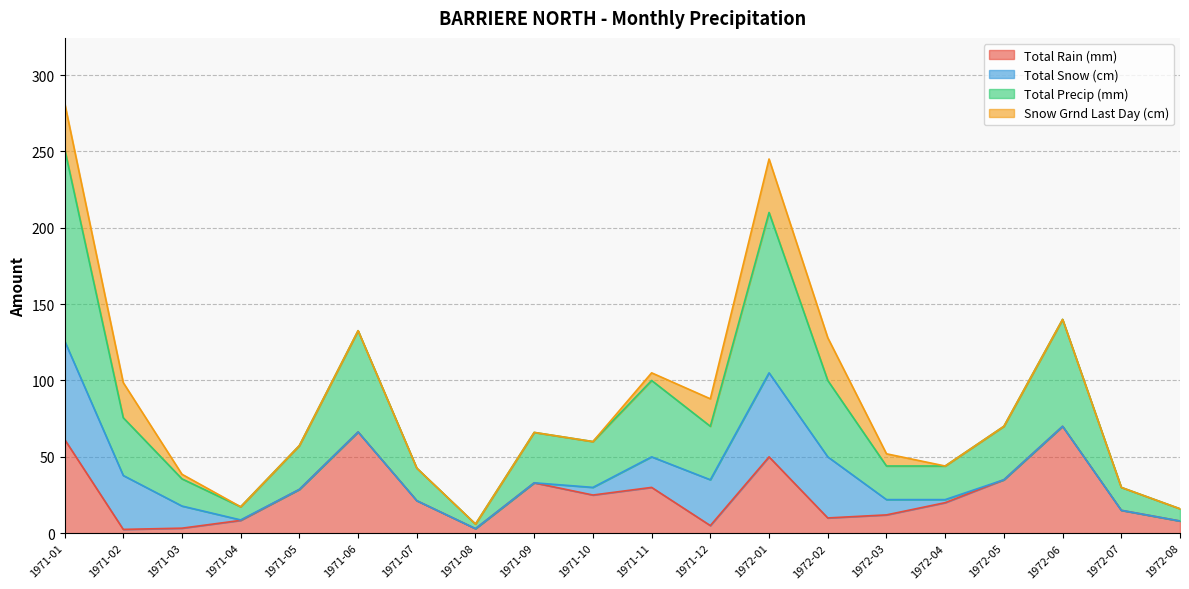

At which label does Total Rain (mm) first exceed 21?

1971-01